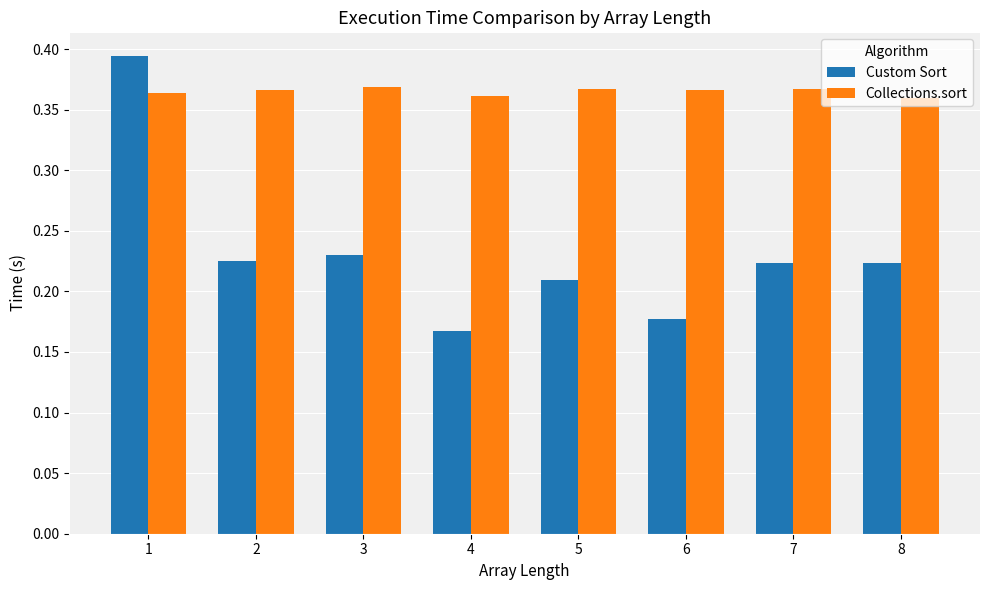

The value of Collections.sort at 2 is 0.7. True or false?

False